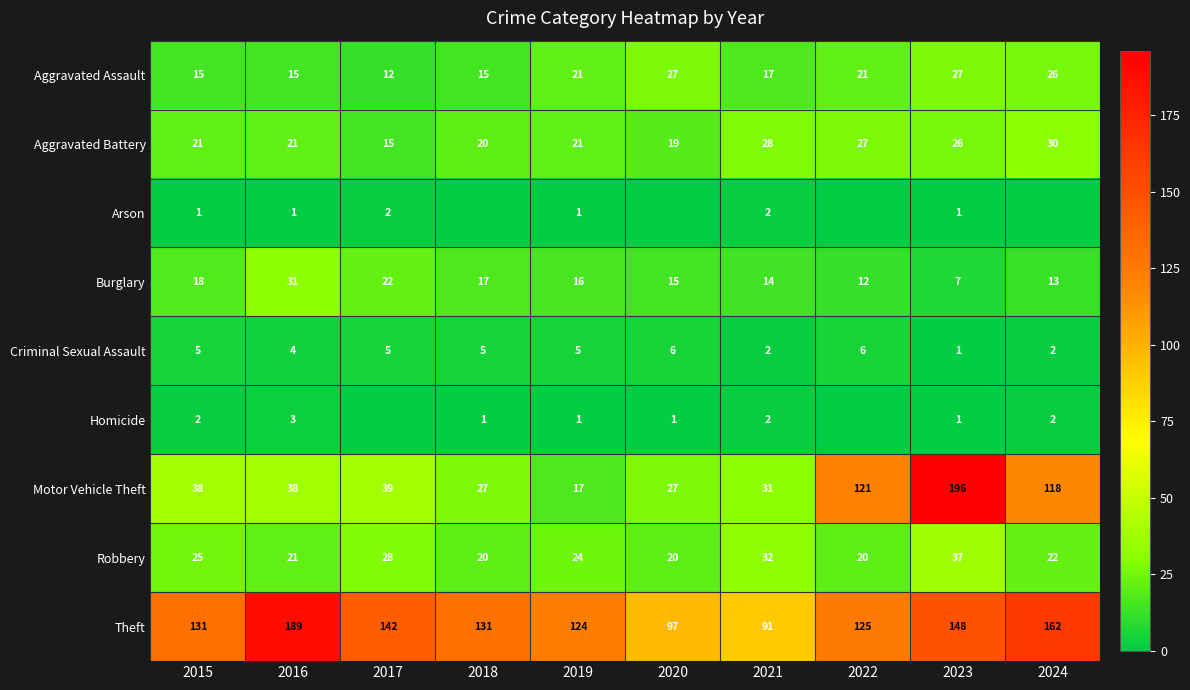

How many data points in Aggravated Battery are less than 21?

3